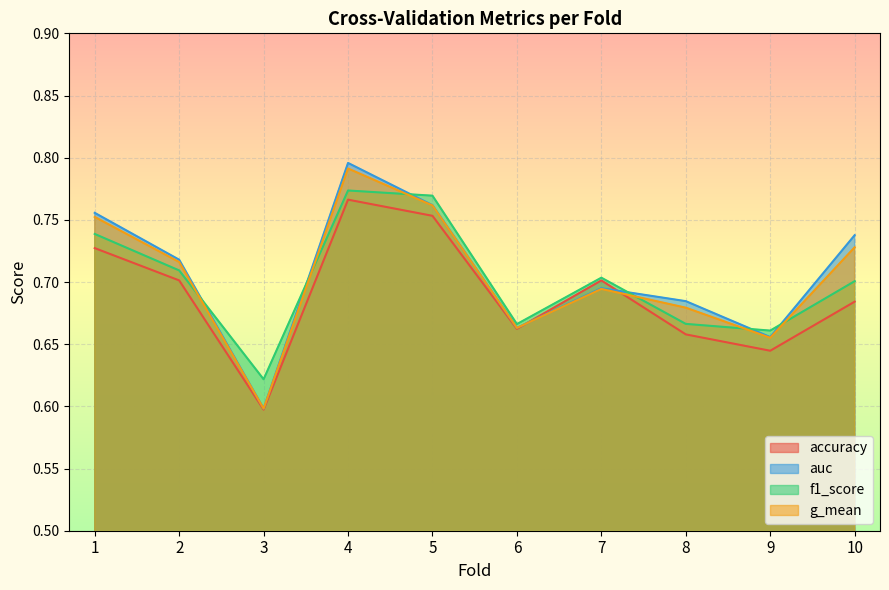

Reading left to right, list all the values displayed in this chart.

accuracy: 0.7	0.7	0.6	0.8	0.8	0.7	0.7	0.7	0.6	0.7
auc: 0.8	0.7	0.6	0.8	0.8	0.7	0.7	0.7	0.7	0.7
f1_score: 0.7	0.7	0.6	0.8	0.8	0.7	0.7	0.7	0.7	0.7
g_mean: 0.8	0.7	0.6	0.8	0.8	0.7	0.7	0.7	0.7	0.7